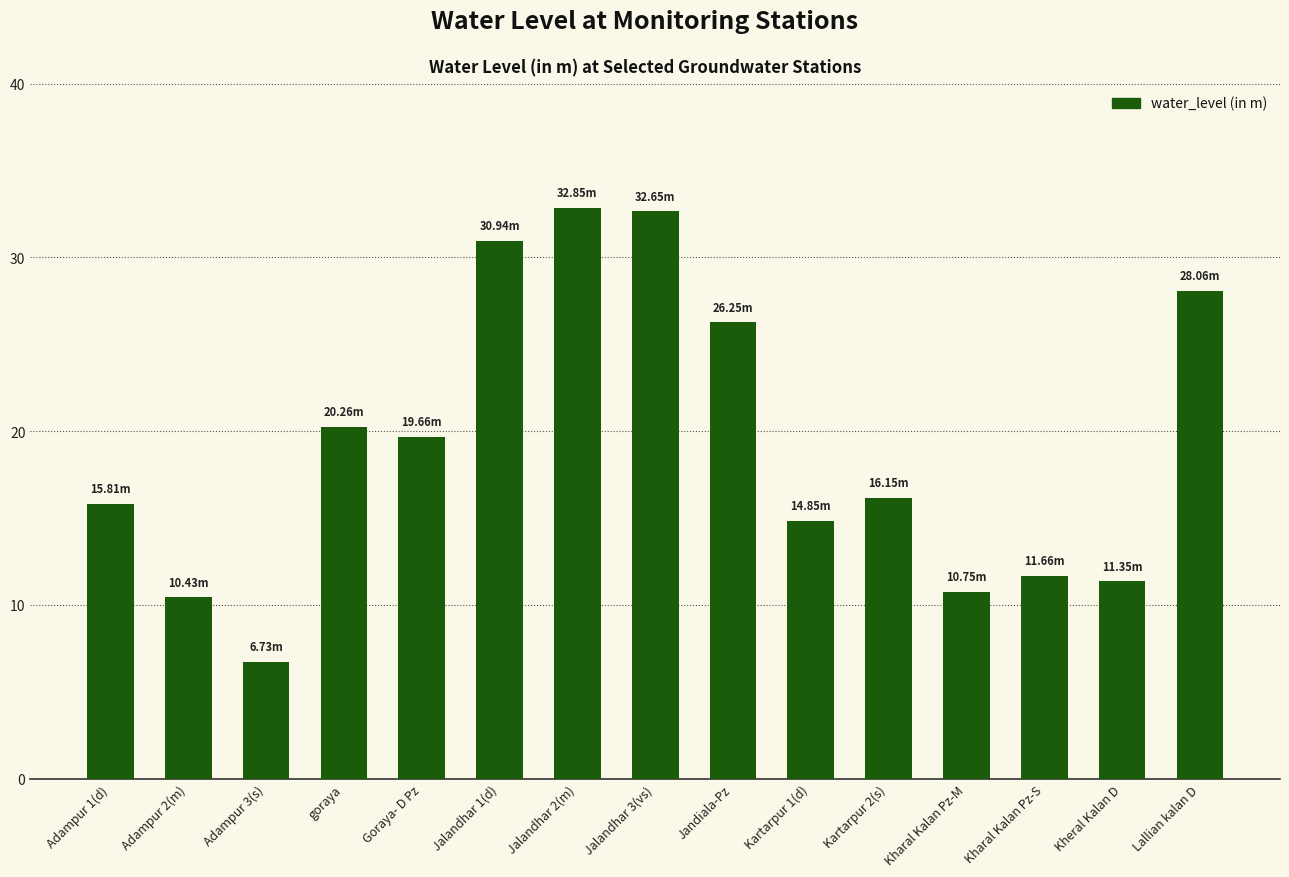

Between Jalandhar 2(m) and Jalandhar 1(d), which is larger?

Jalandhar 2(m)